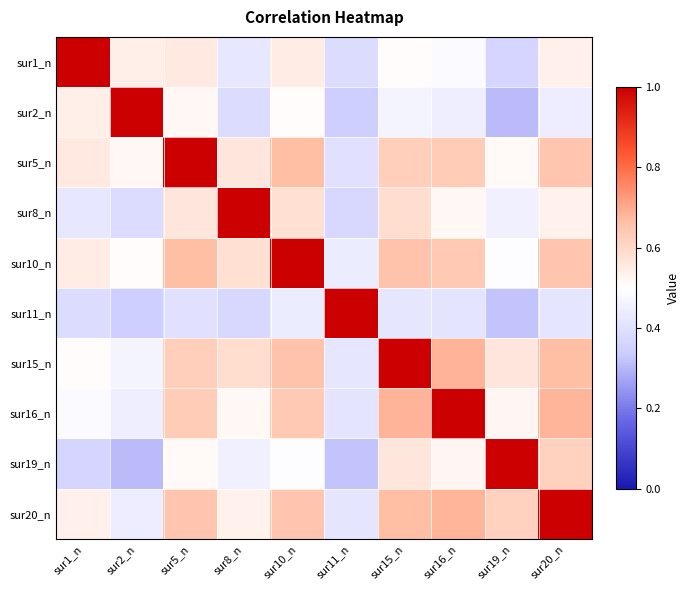

How many categories are shown in the chart?

10